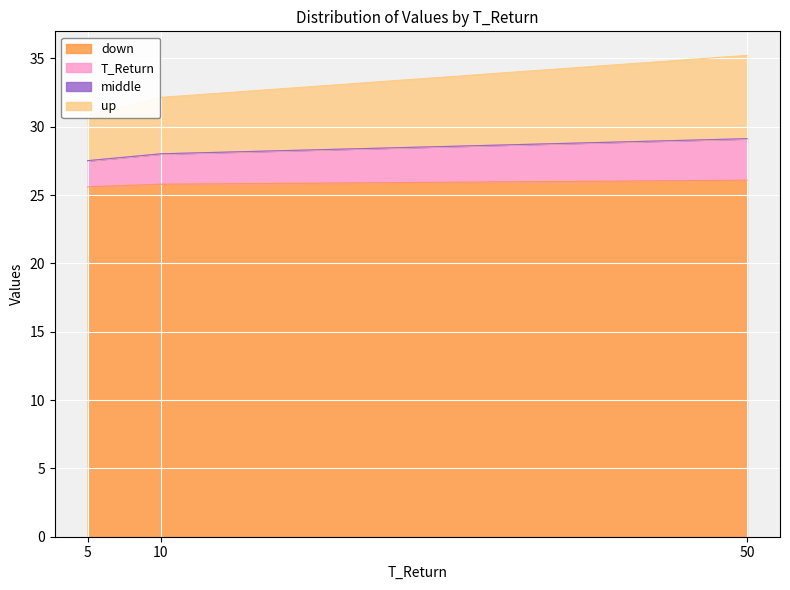

Reading left to right, extract all data points from this chart.

T_Return: 5=27.5	10=28.0	50=29.1
middle: 5=27.5	10=28.0	50=29.1
up: 5=30.8	10=32.1	50=35.2
down: 5=25.6	10=25.8	50=26.1